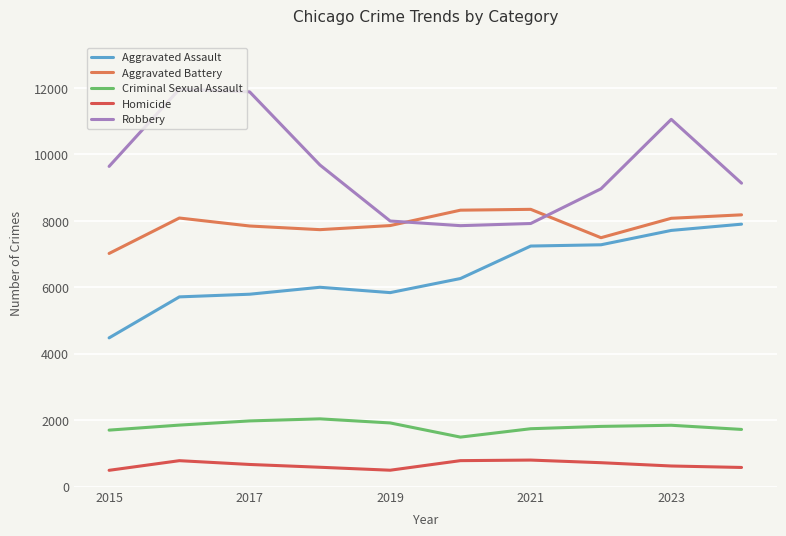

True or false: Robbery and Criminal Sexual Assault cross at least once.

False